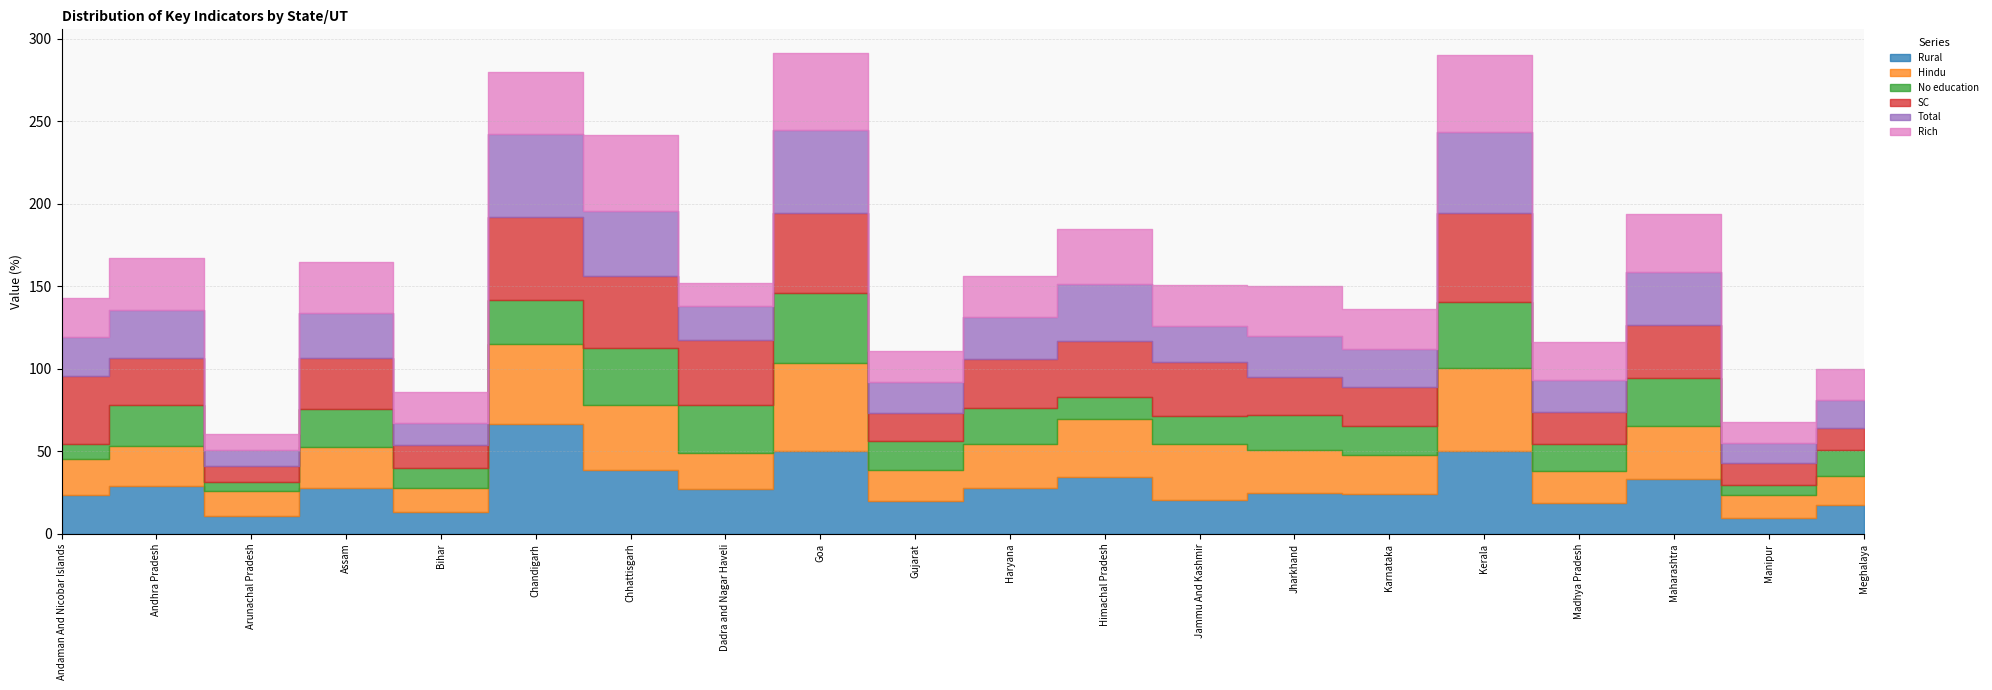

Is it true that Total equals 49.4 at Kerala?

True